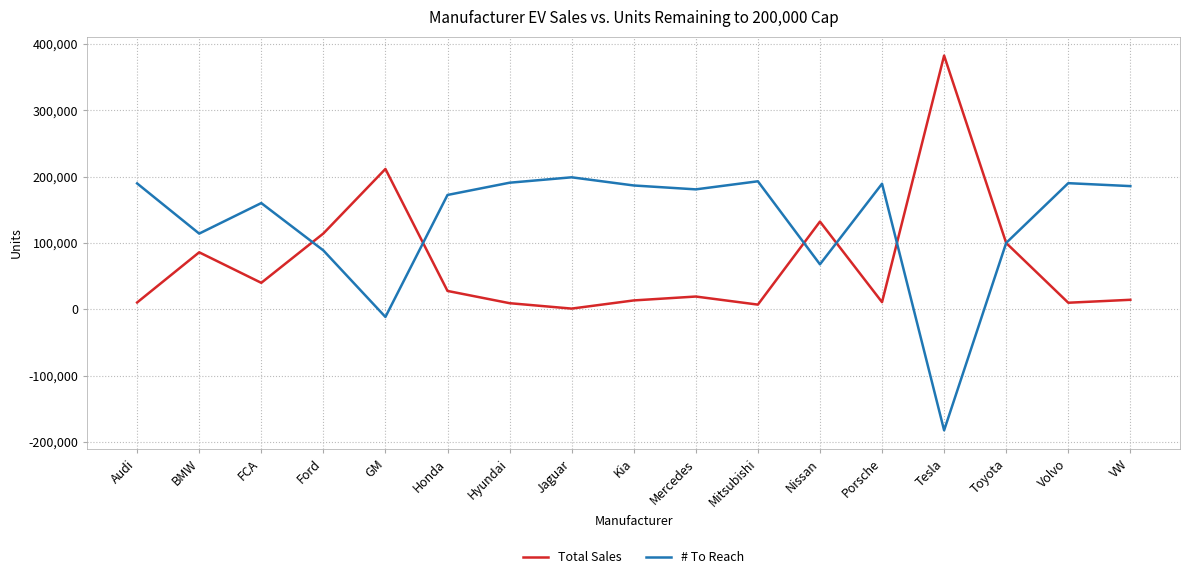

What is the sum of all Total Sales values?

1188659